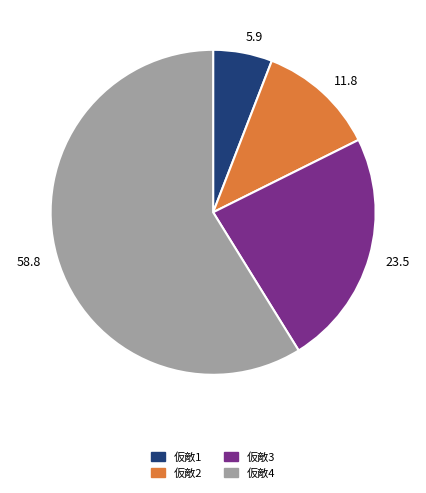

Combined, do 5.9 and 11.8 account for over 50%?

No